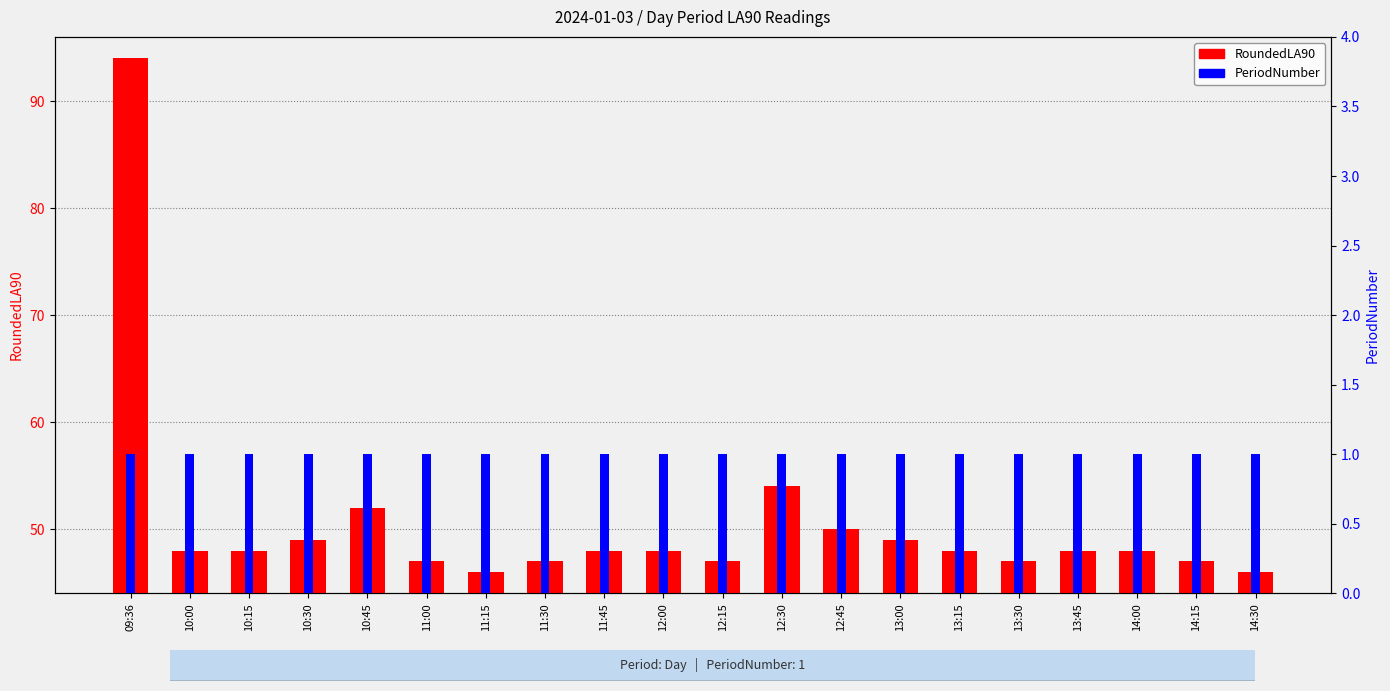

Which category has the highest value in the PeriodNumber series?

09:36